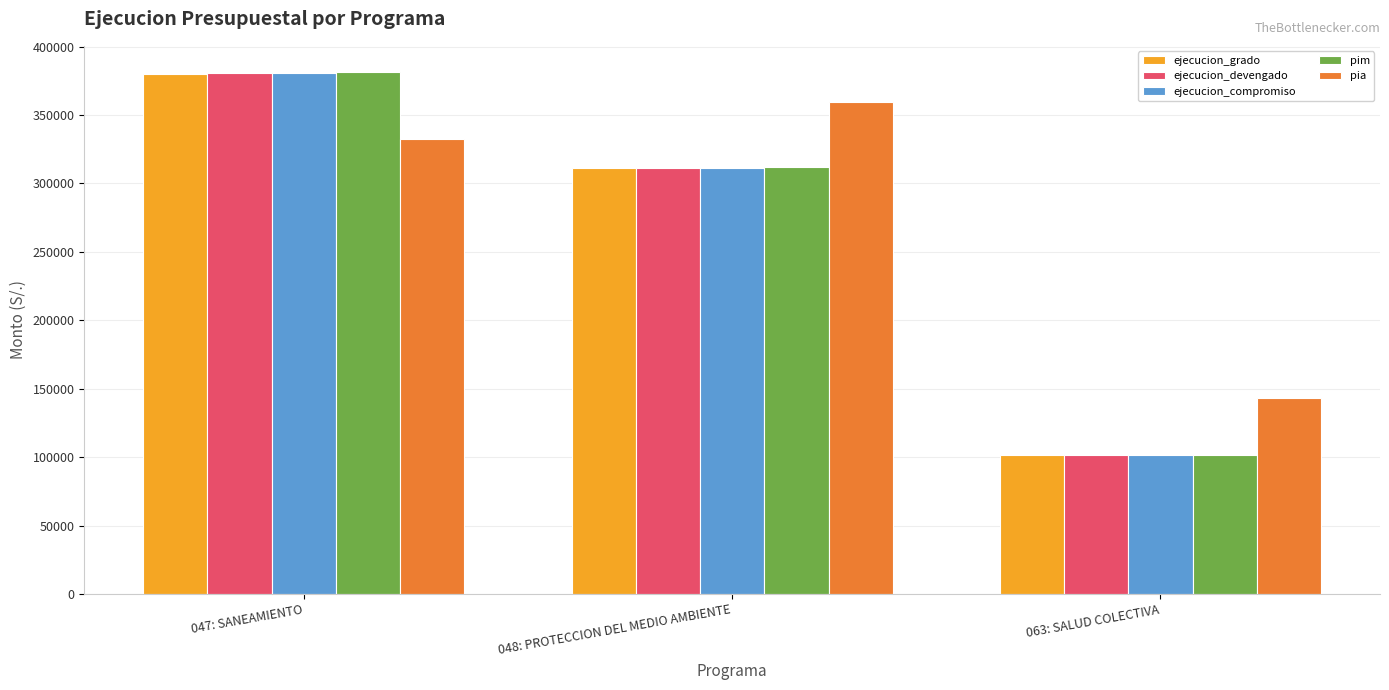

What is the label of the 3rd bar from the left?

063: SALUD COLECTIVA